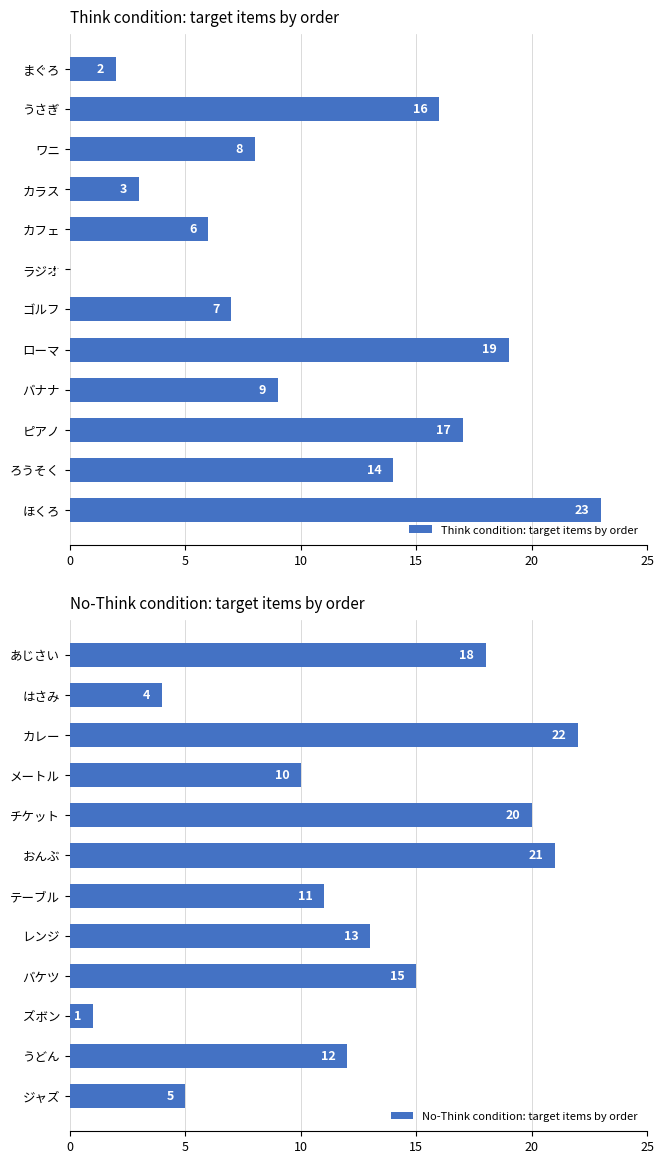

What is the value of the Think condition: target items by order bar at the 8th from the left?

19